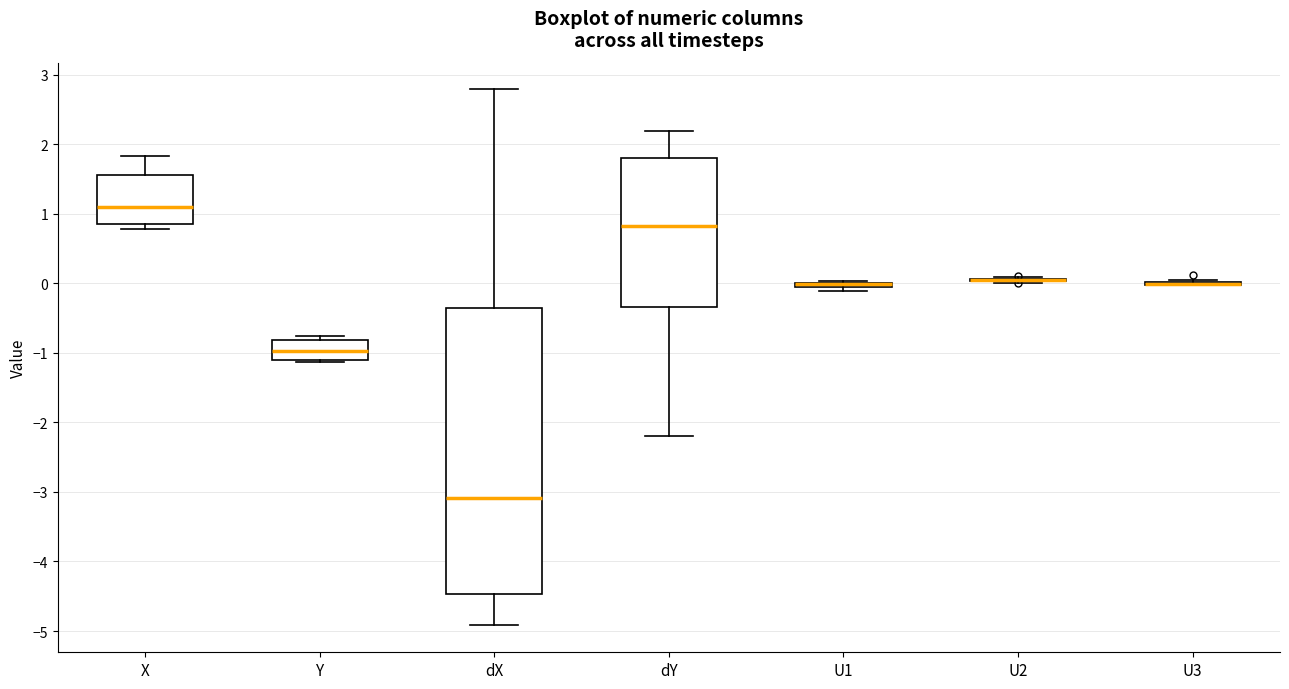

Which box is the tallest, from its lower edge to its upper edge?

dX